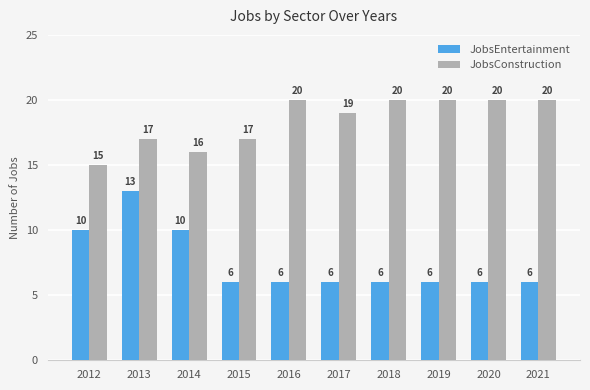

Which series has the largest range (max minus min)?

JobsEntertainment